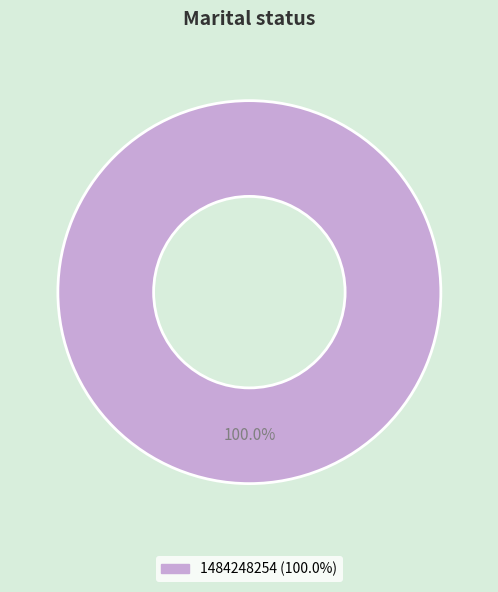

Does any single category account for the majority?

Yes